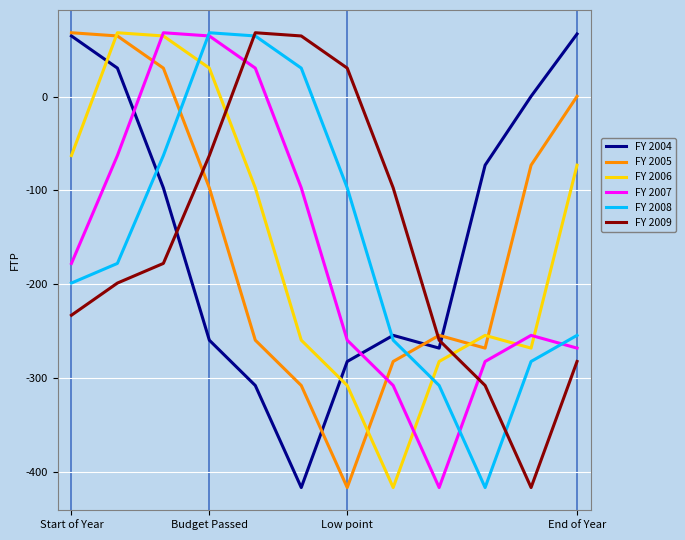

How many lines are shown in the chart?

6